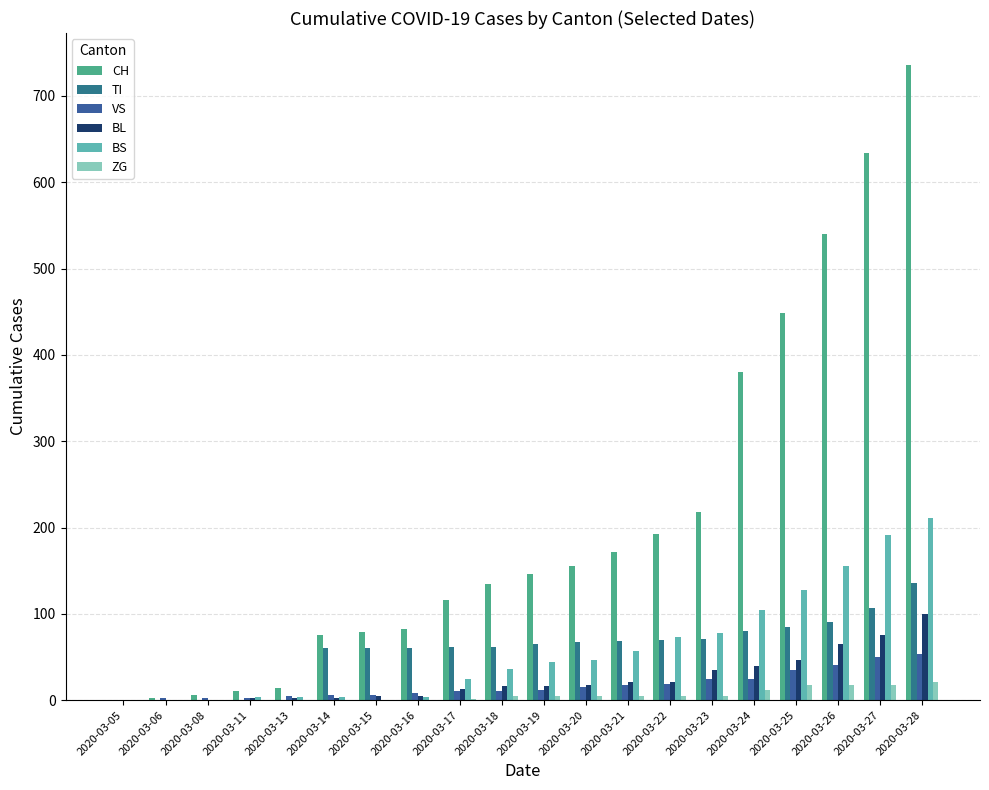

True or false: CH has a value of 0 at 2020-03-05.

True